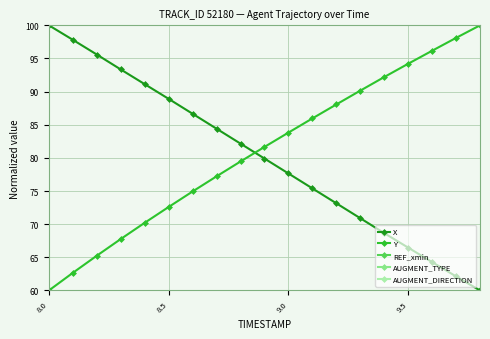

True or false: Y and X intersect in this chart.

True